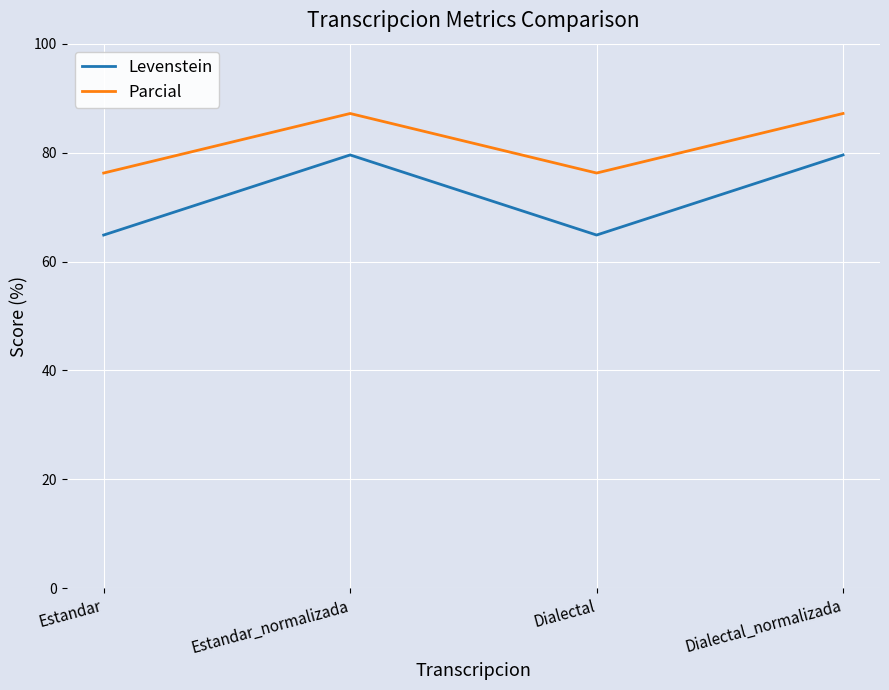

What is the difference between the Levenstein values at Dialectal and Estandar_normalizada?

14.7